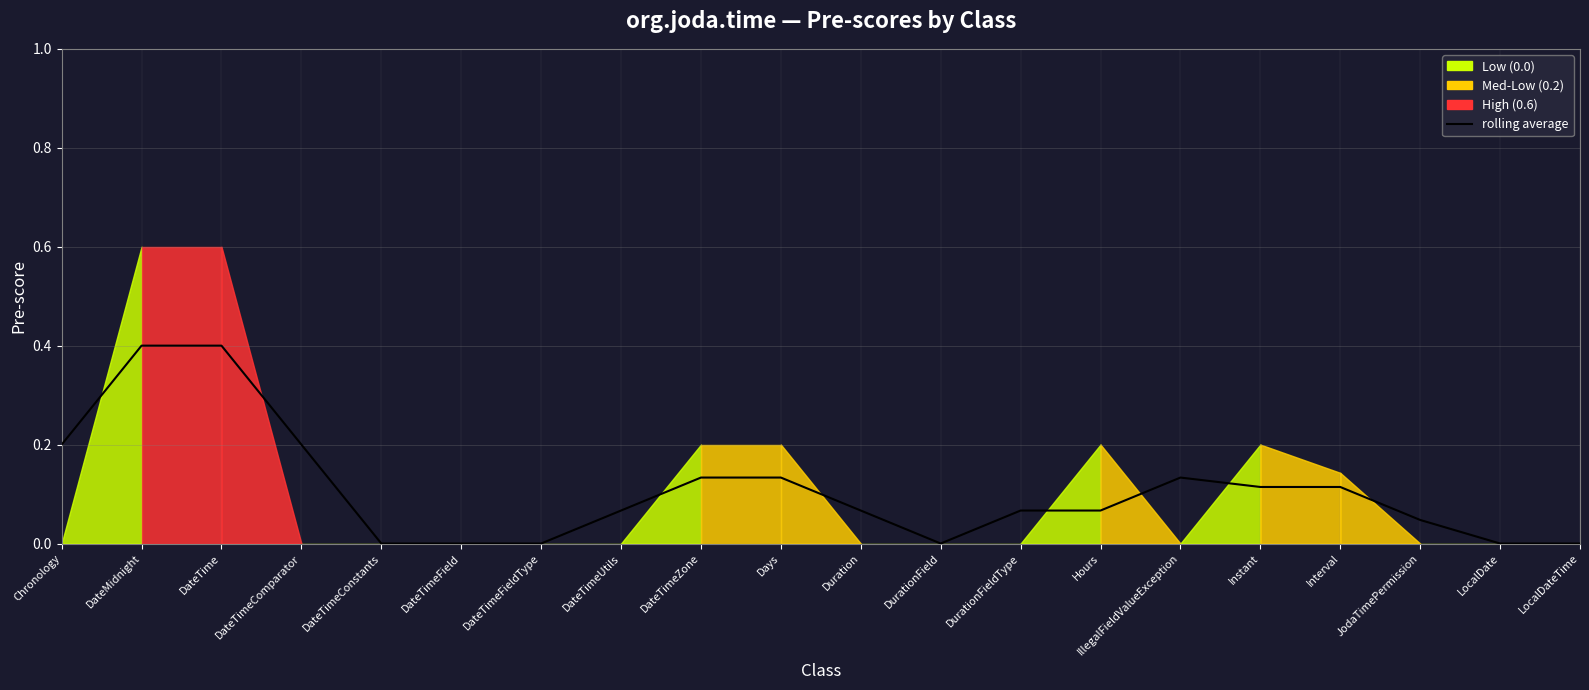

What is the difference between the values at DateMidnight and IllegalFieldValueException?

0.3